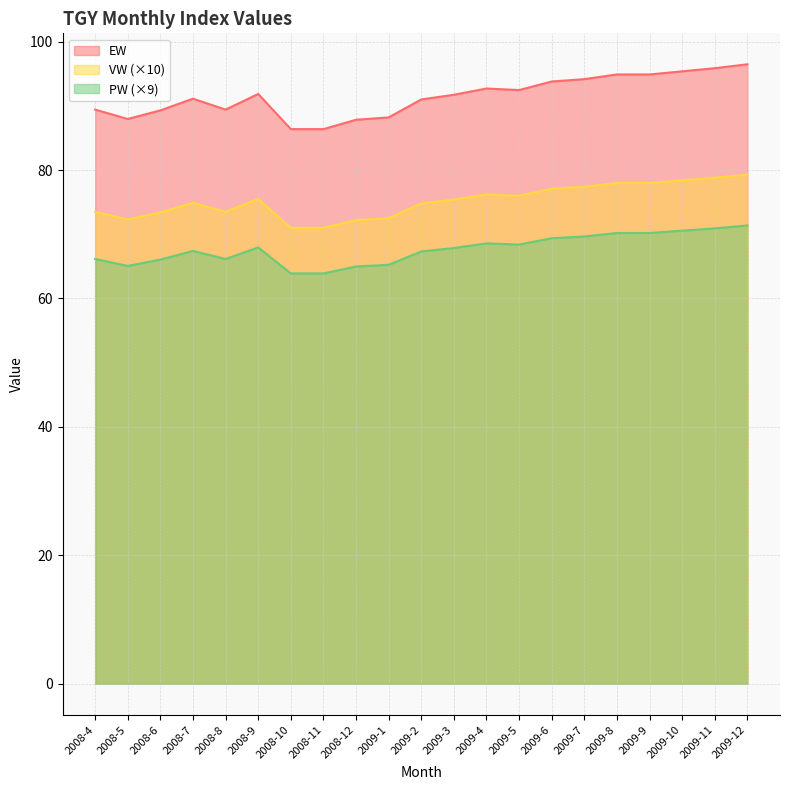

What is the sum of all VW values?

1579.2